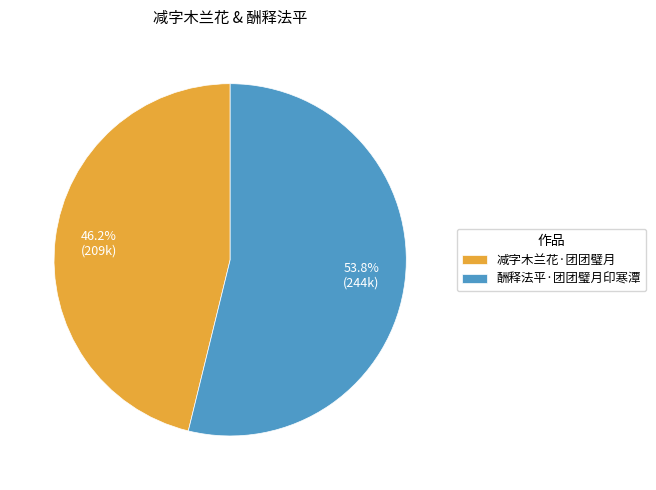

The 酬释法平·团团璧月印寒潭 slice represents 54% of the pie. True or false?

True